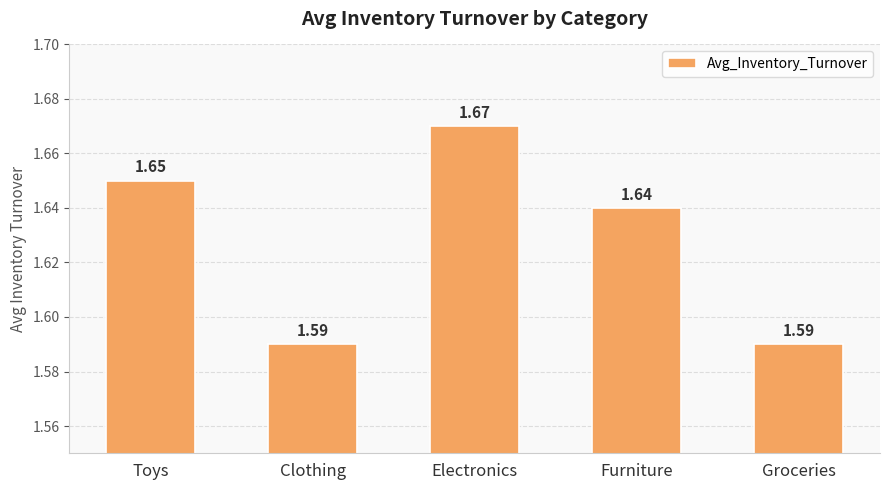

What is the label of the 2nd bar from the right?

Furniture